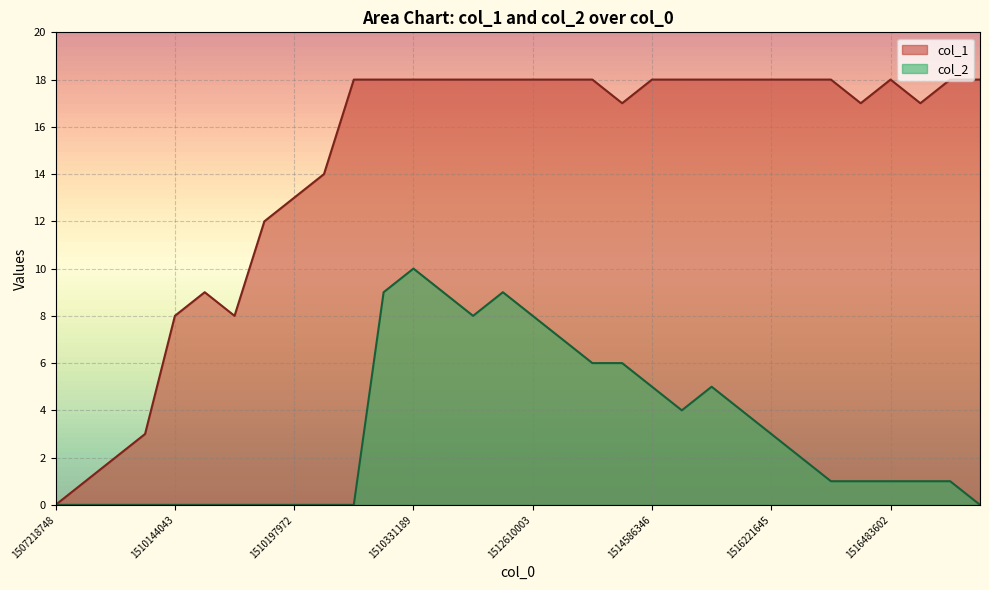

Does the chart have visible grid lines?

Yes